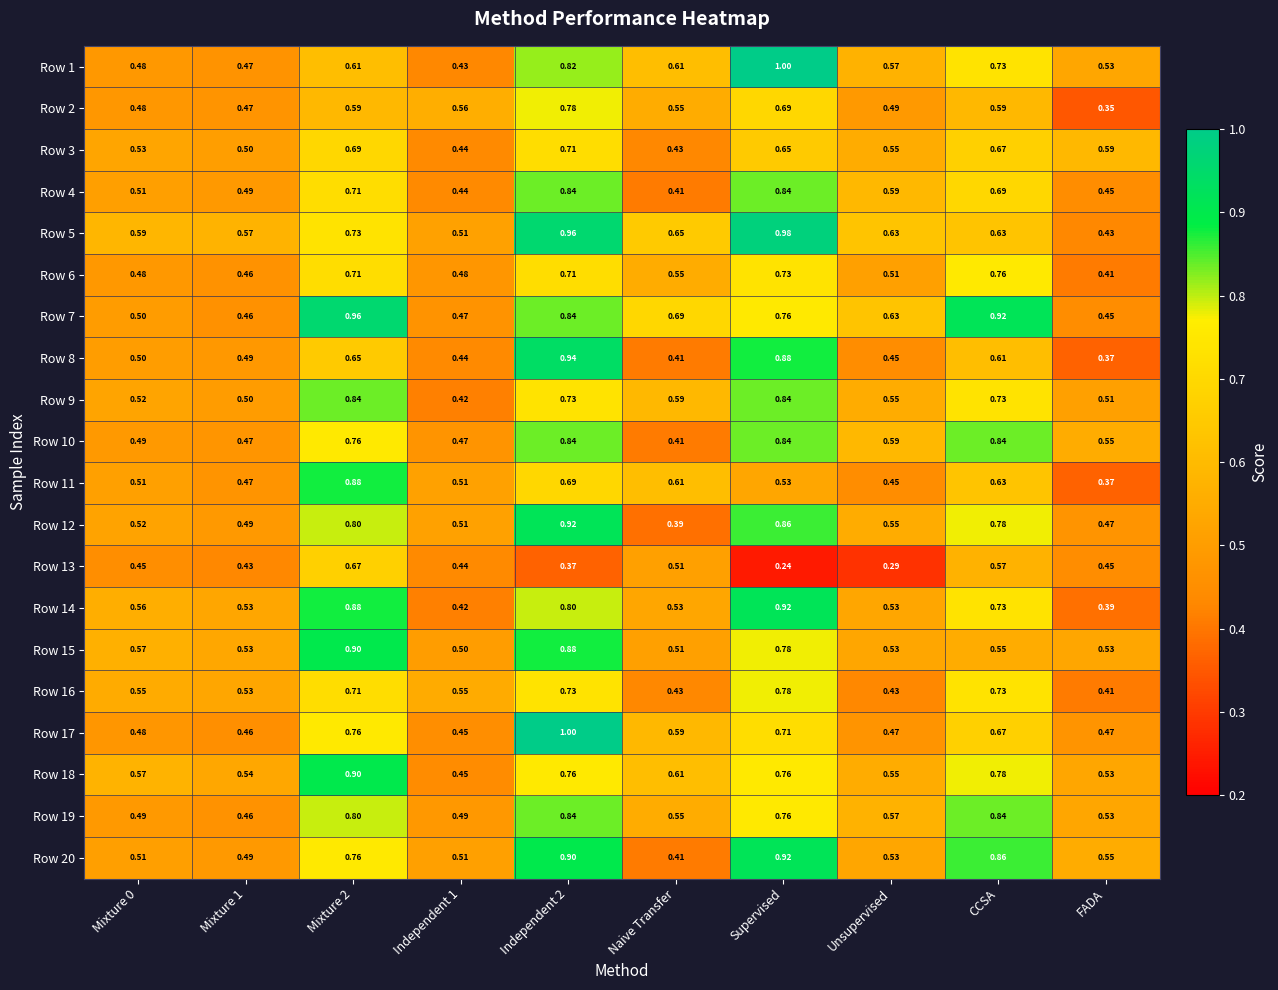

Where is Row 14 nearest to the value 0?

FADA